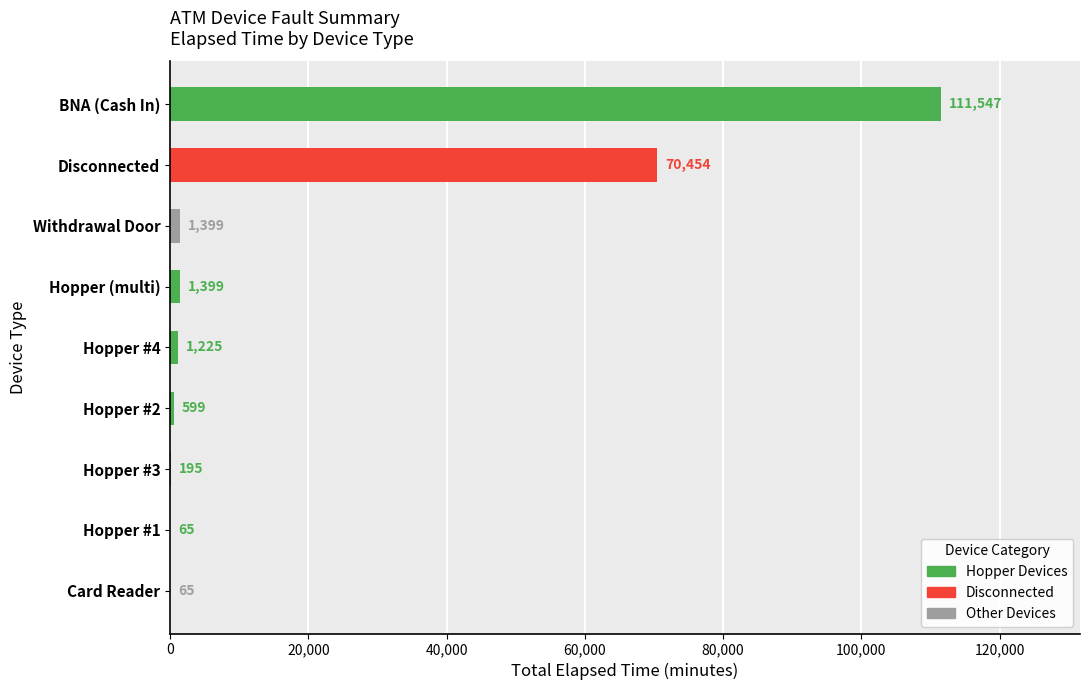

Count the number of categories in the chart.

9